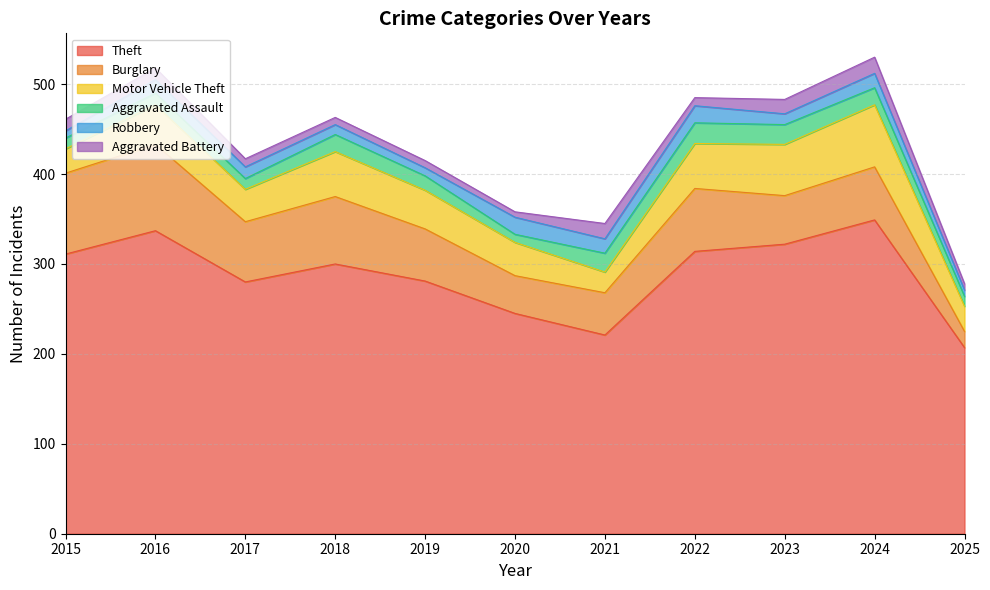

What is the value of the Robbery point at the 6th from the left?

19